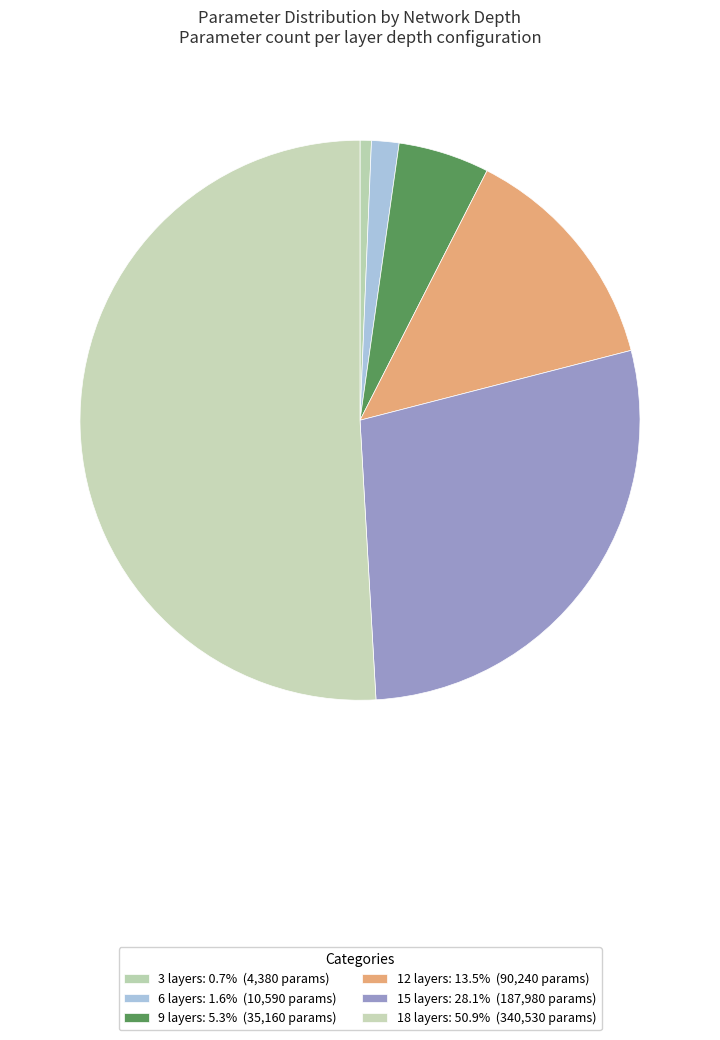

Which category has the smallest portion of the pie?

3 layers